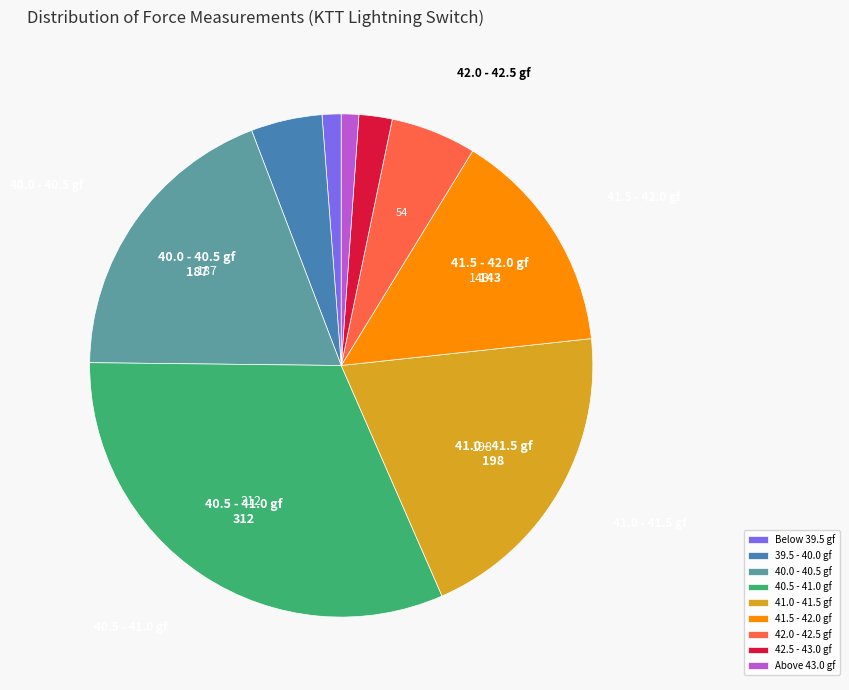

True or false: 41.5 - 42.0 gf accounts for 22% of the total.

False